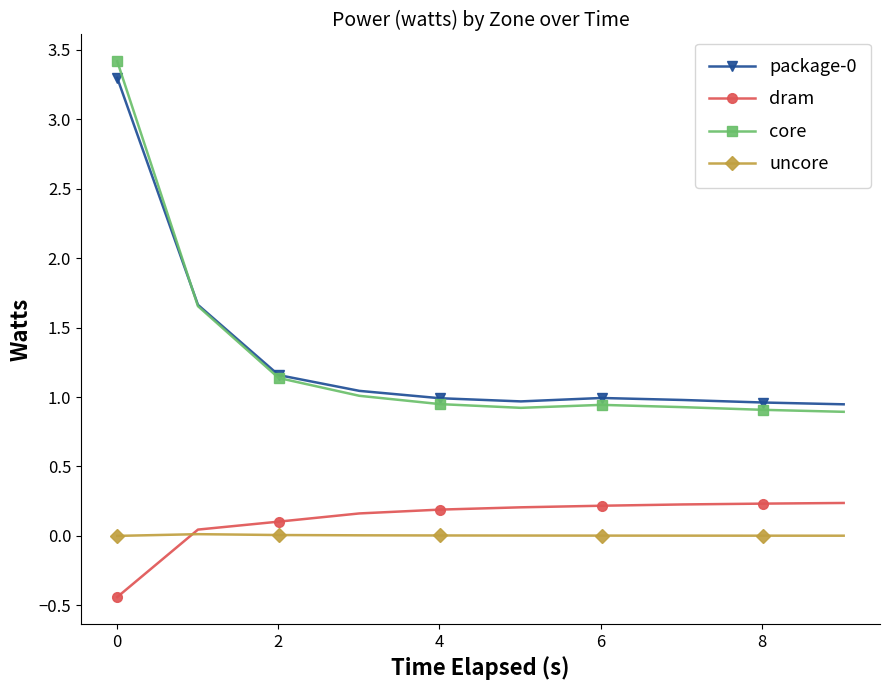

Count the number of categories in the chart.

10